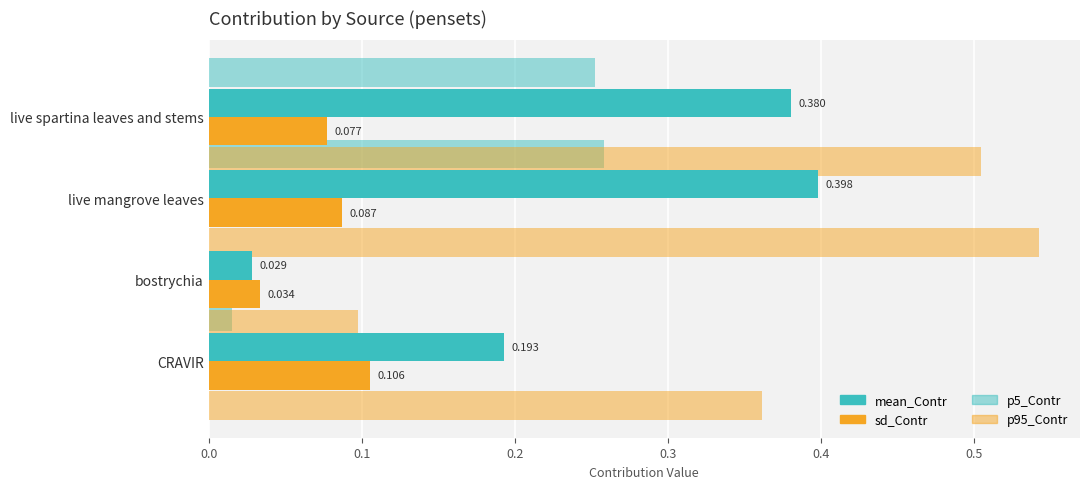

Count the number of categories in the chart.

4